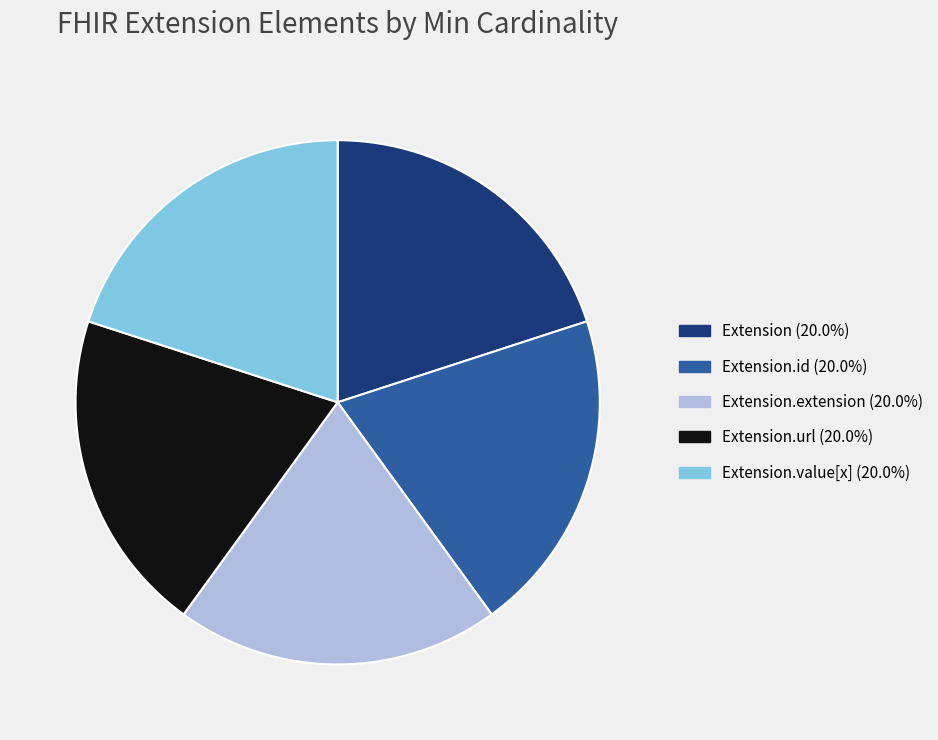

How many slices are in this pie chart?

5